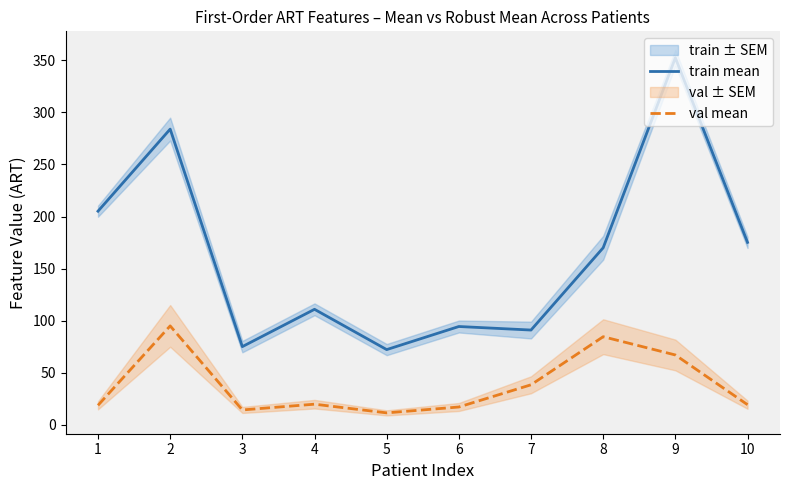

At which category is the sum across all series the highest?

9